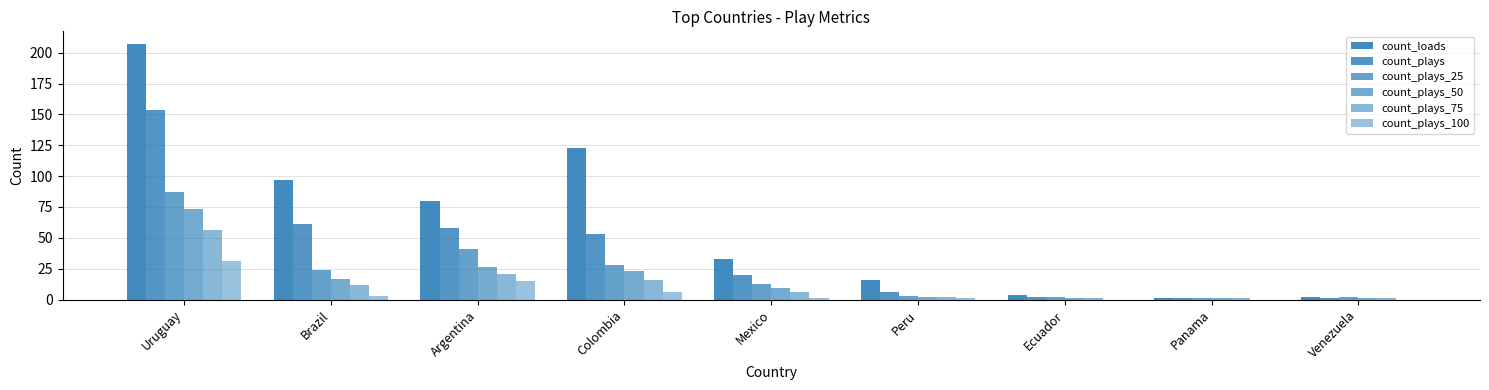

Count the number of data series in this chart.

6